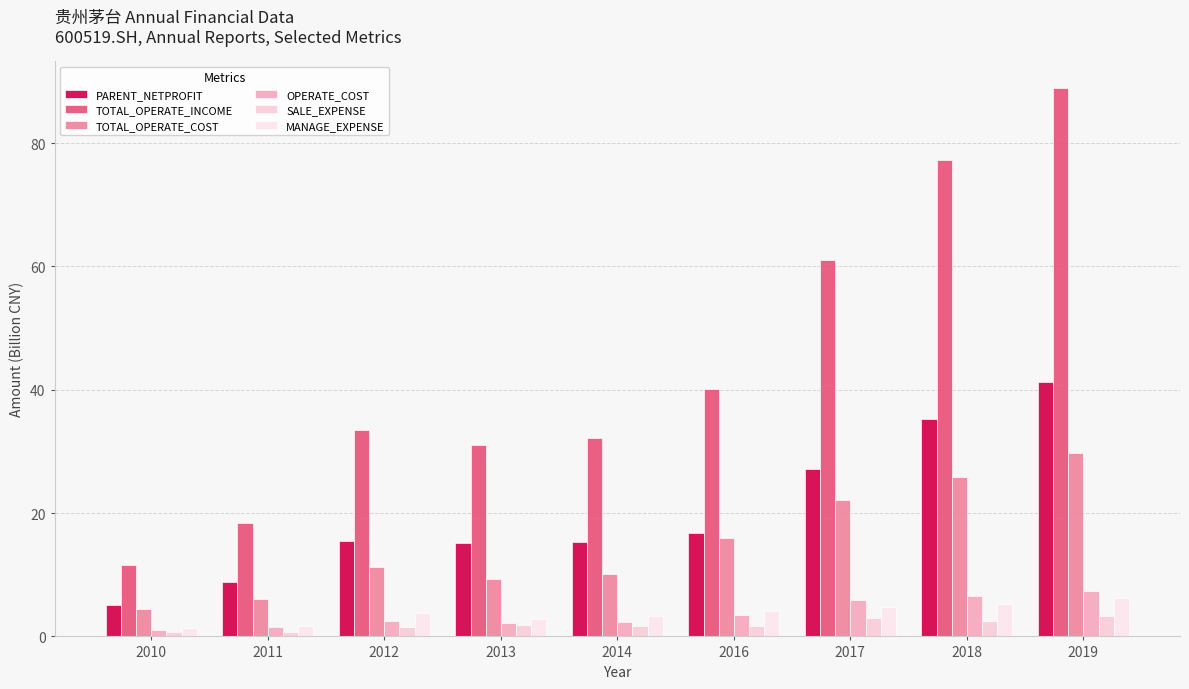

Which series has the largest total across all categories?

TOTAL_OPERATE_INCOME